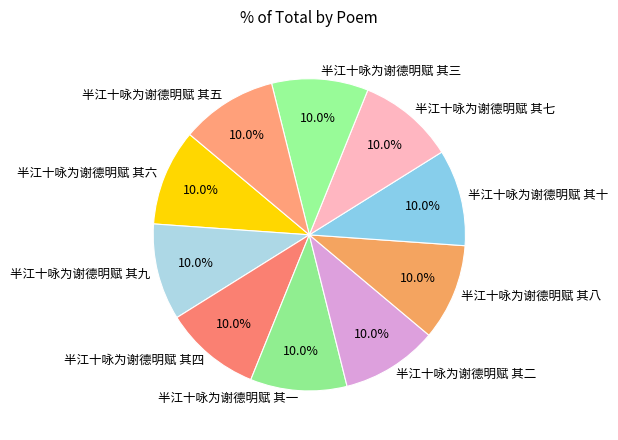

Does 半江十咏为谢德明赋 其九 represent more than half of the total?

No